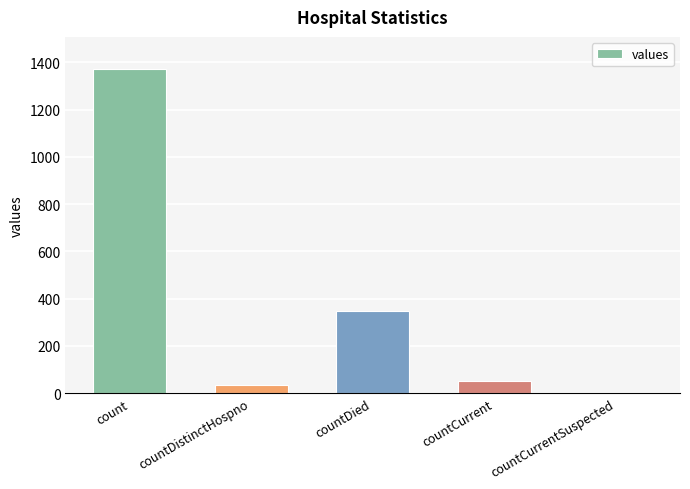

Where is the data nearest to the value 685?

countDied